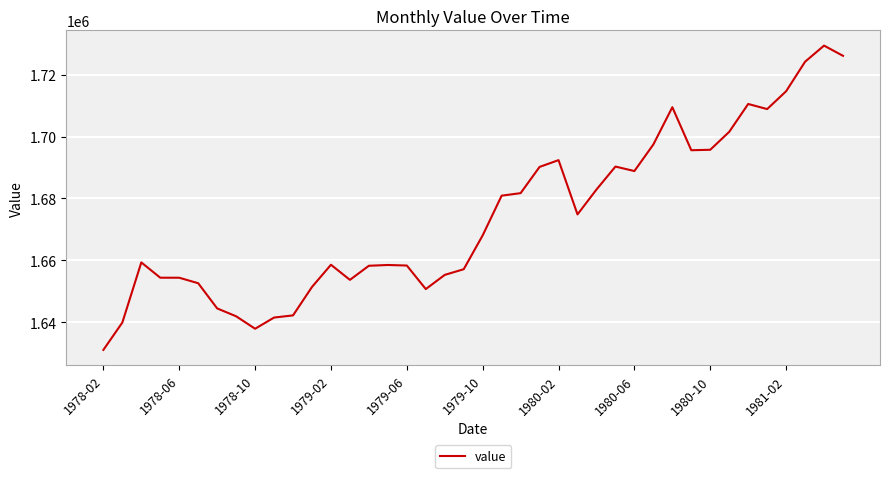

What is the difference between the maximum and minimum values?

98269